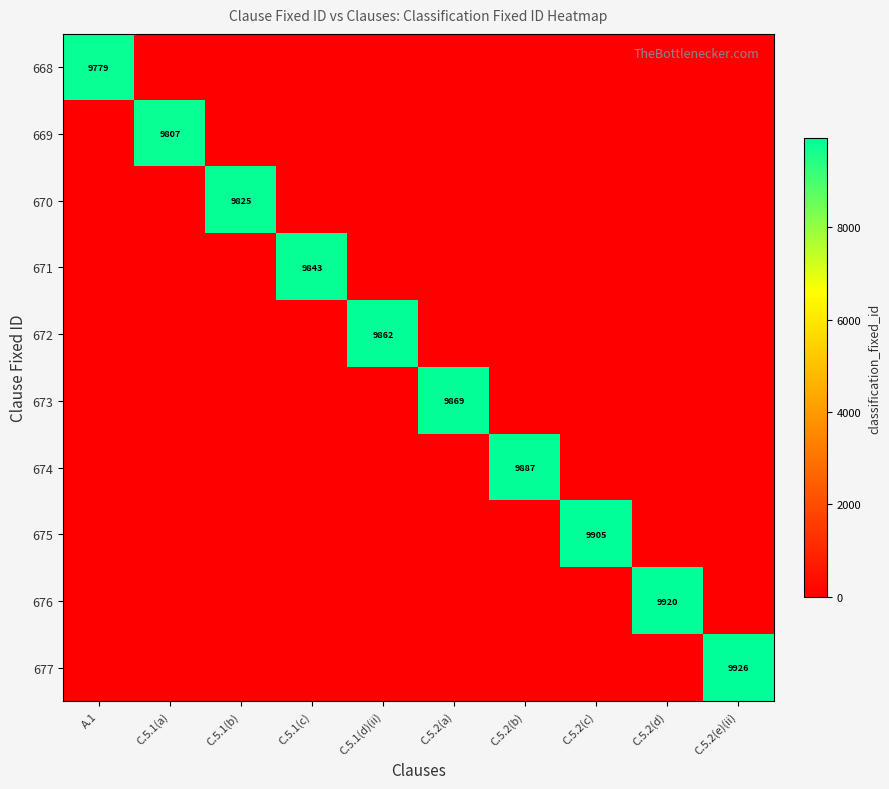

At how many categories does at least one series exceed 1398?

10